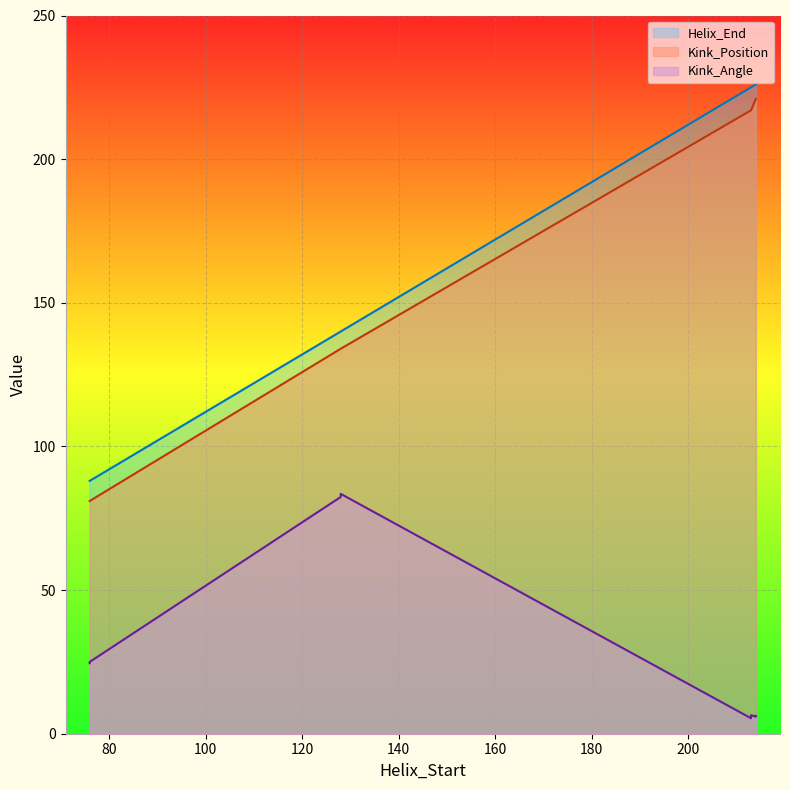

Which series has the largest total across all categories?

Helix_End